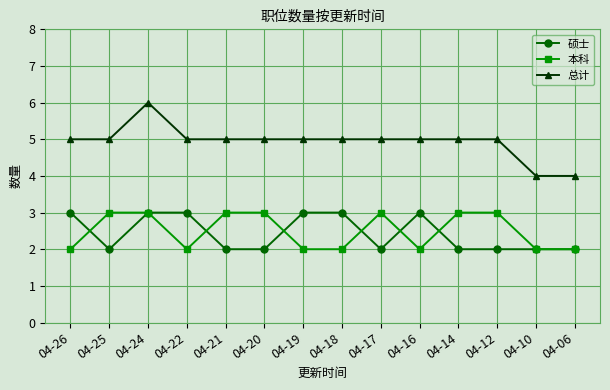

Reading right to left, transcribe all the data shown in this chart.

硕士: 2	2	2	2	3	2	3	3	2	2	3	3	2	3
本科: 2	2	3	3	2	3	2	2	3	3	2	3	3	2
总计: 4	4	5	5	5	5	5	5	5	5	5	6	5	5